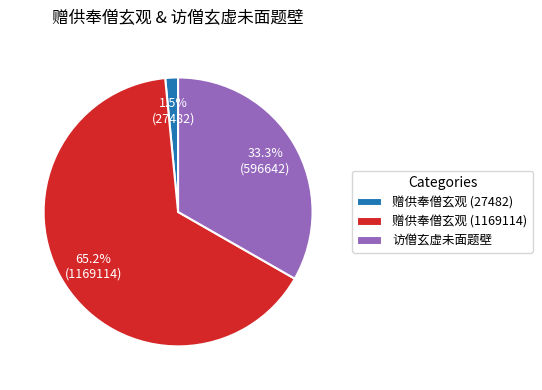

What is the ratio of the value at 访僧玄虚未面题壁 to the value at 赠供奉僧玄观 (1169114)?

0.5